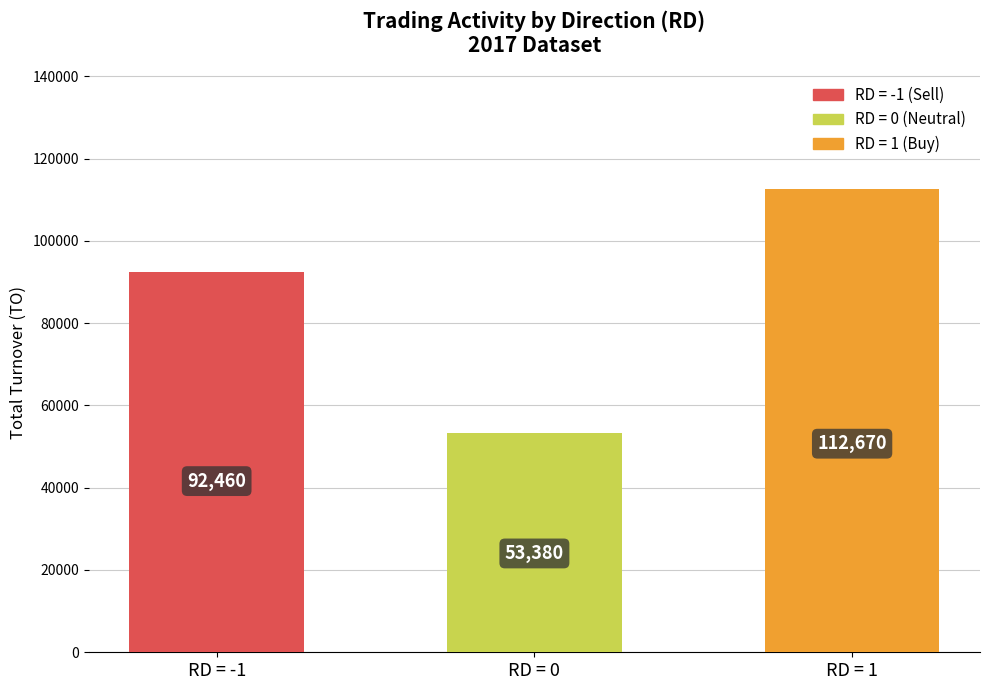

List the labels in order of value, largest first.

RD = 1, RD = -1, RD = 0